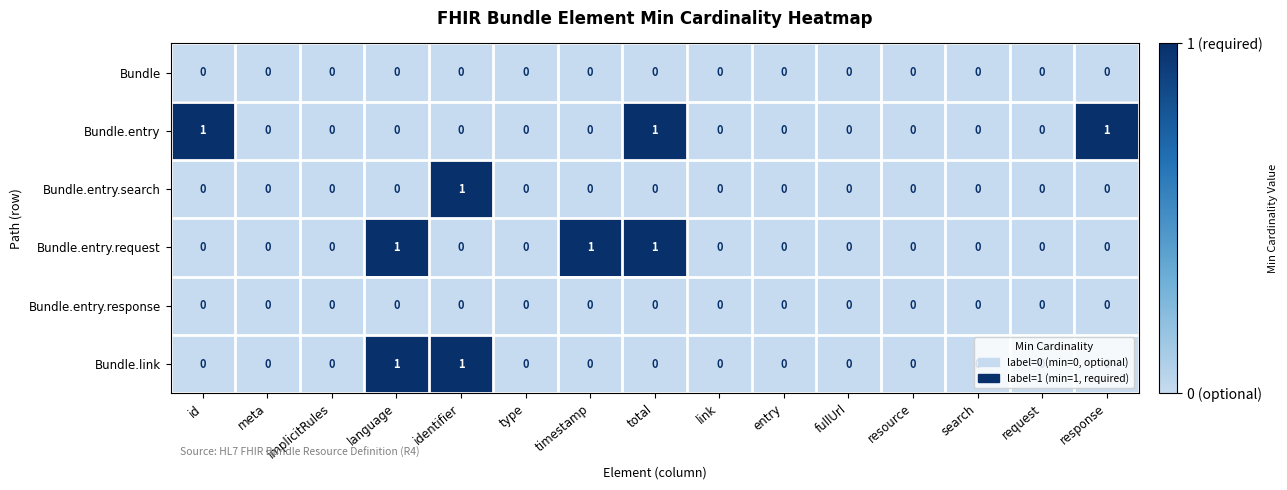

How many categories are shown in the chart?

15